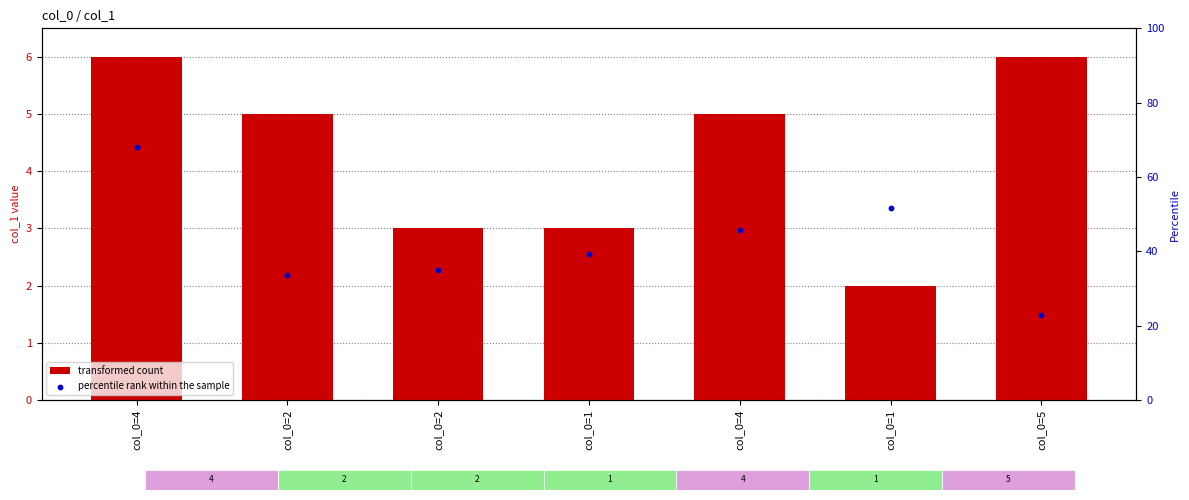

What are all the series names shown in the legend?

transformed count, percentile rank within the sample